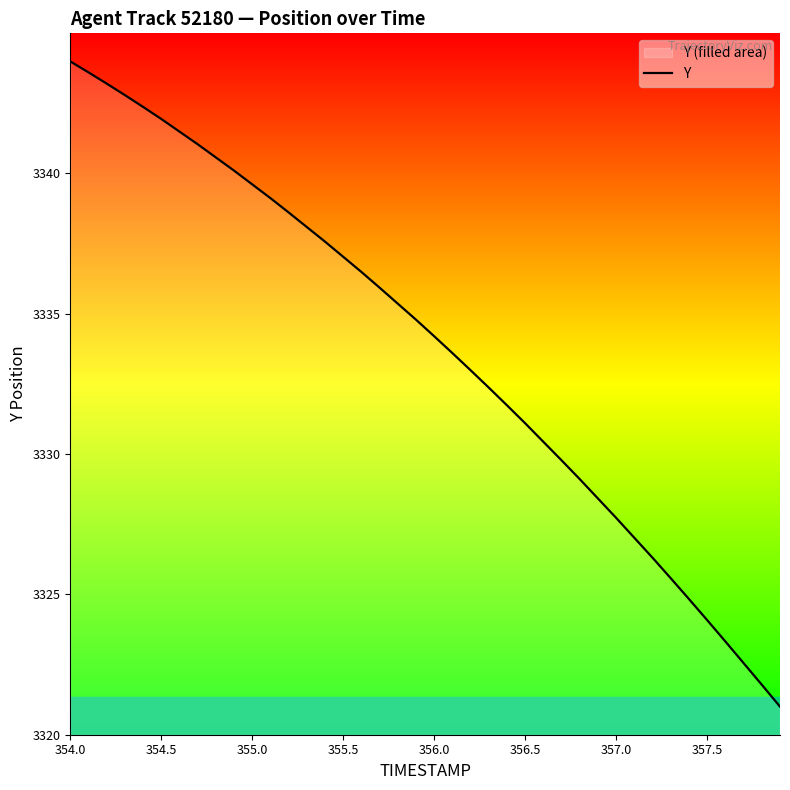

What is the smallest value displayed?

3321.0